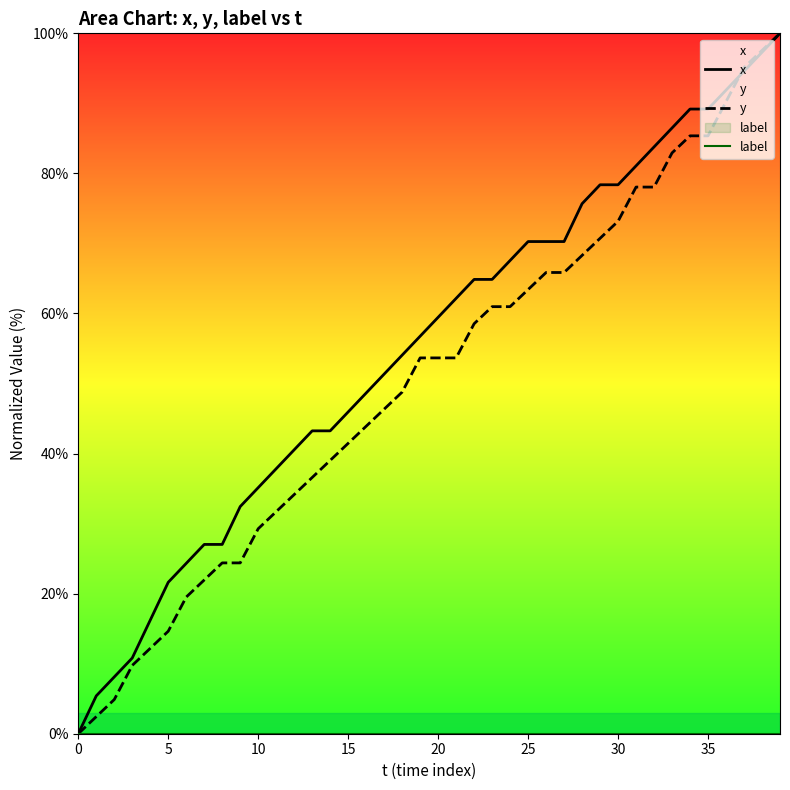

True or false: y and label intersect in this chart.

False